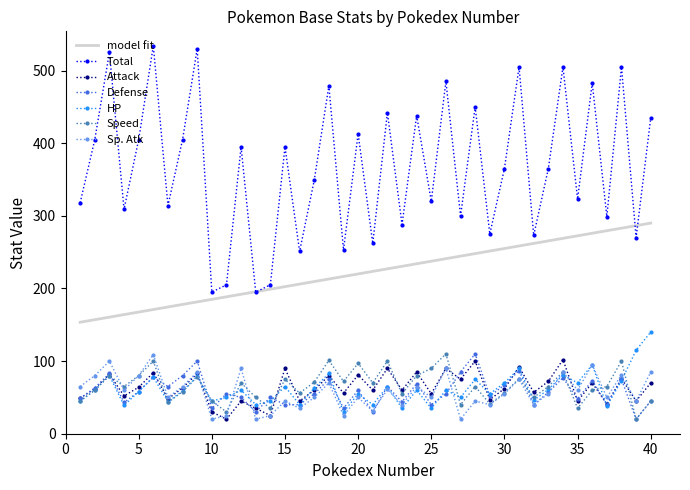

True or false: HP and model fit intersect in this chart.

False